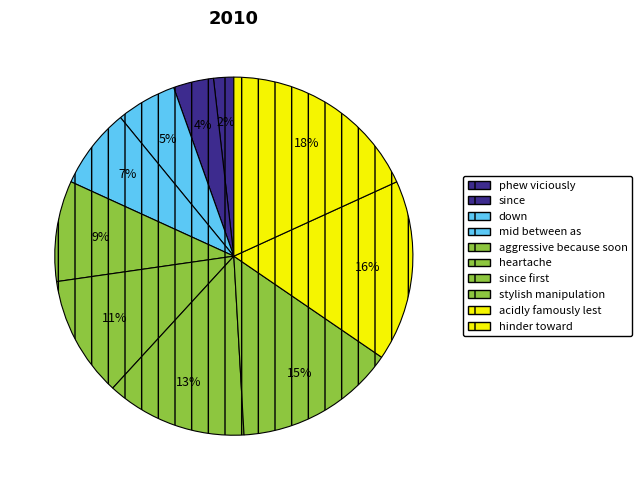

How many segments does this pie chart have?

10